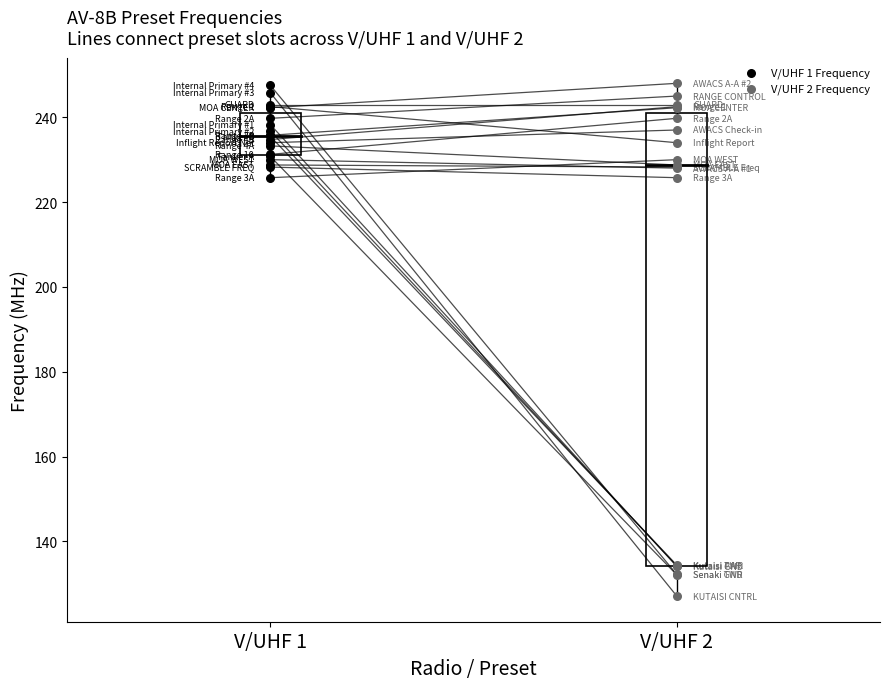

What are all the series names shown in the legend?

V/UHF 1 Frequency, V/UHF 2 Frequency